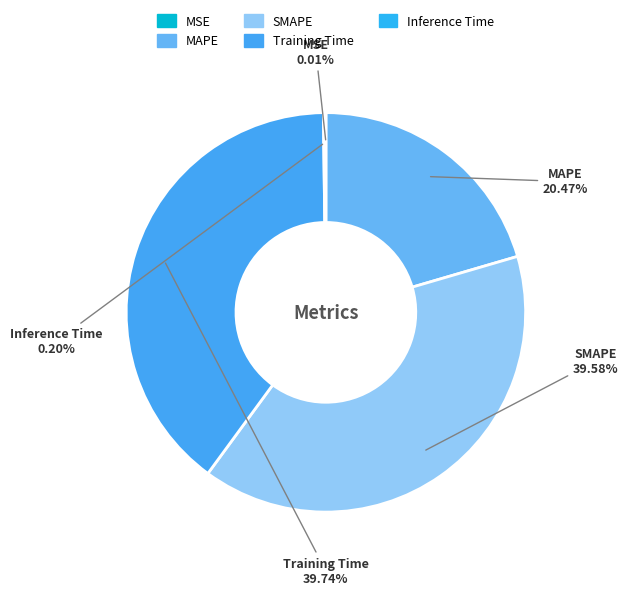

Does any single category account for the majority?

No